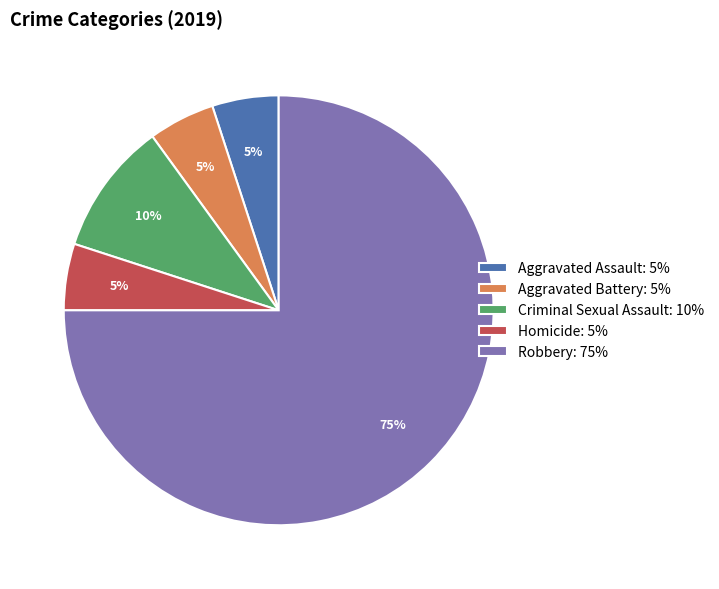

How many slices are in this pie chart?

5